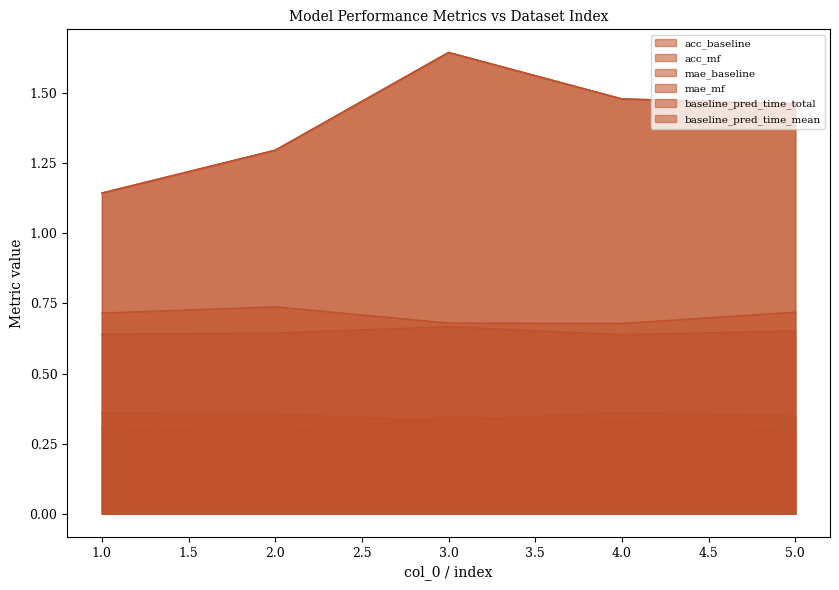

What is the spread (max minus min) of values at 4?

1.2